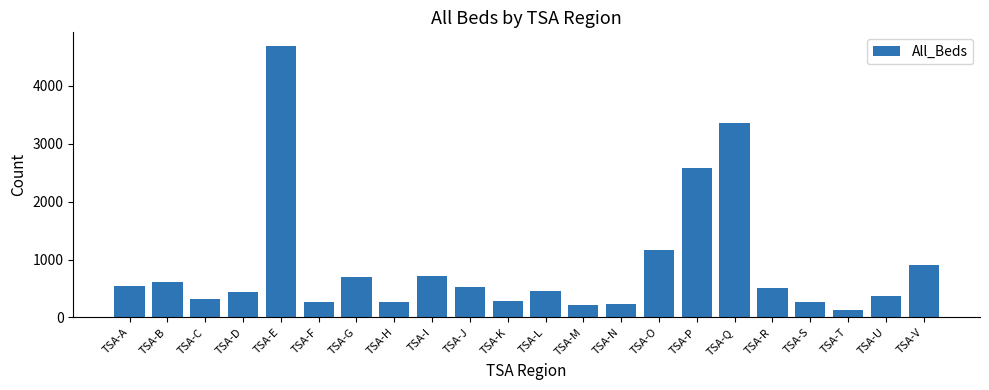

What is the value of the 12th bar from the left?

455